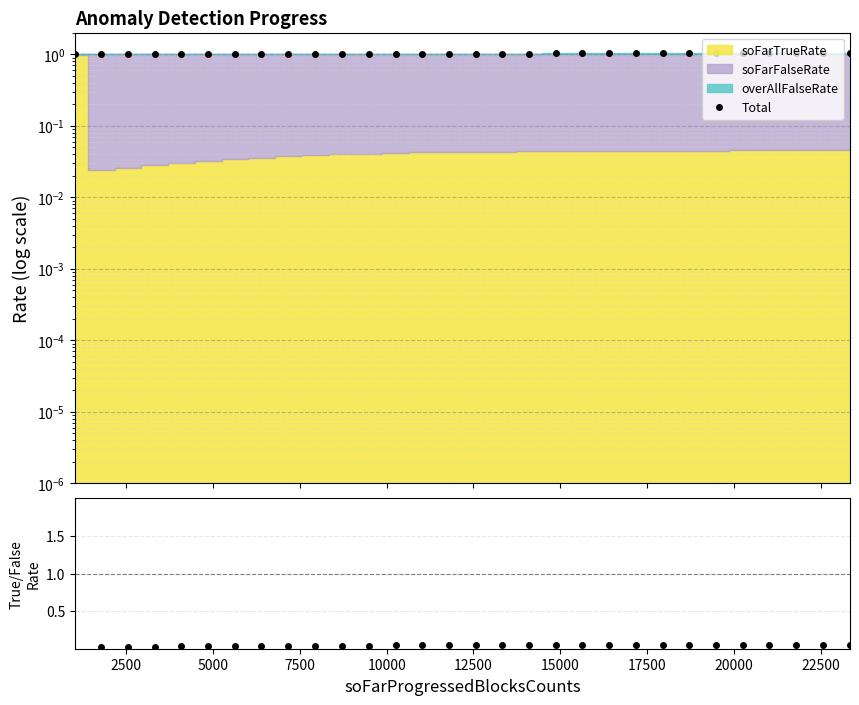

How many data points does each series have?

30